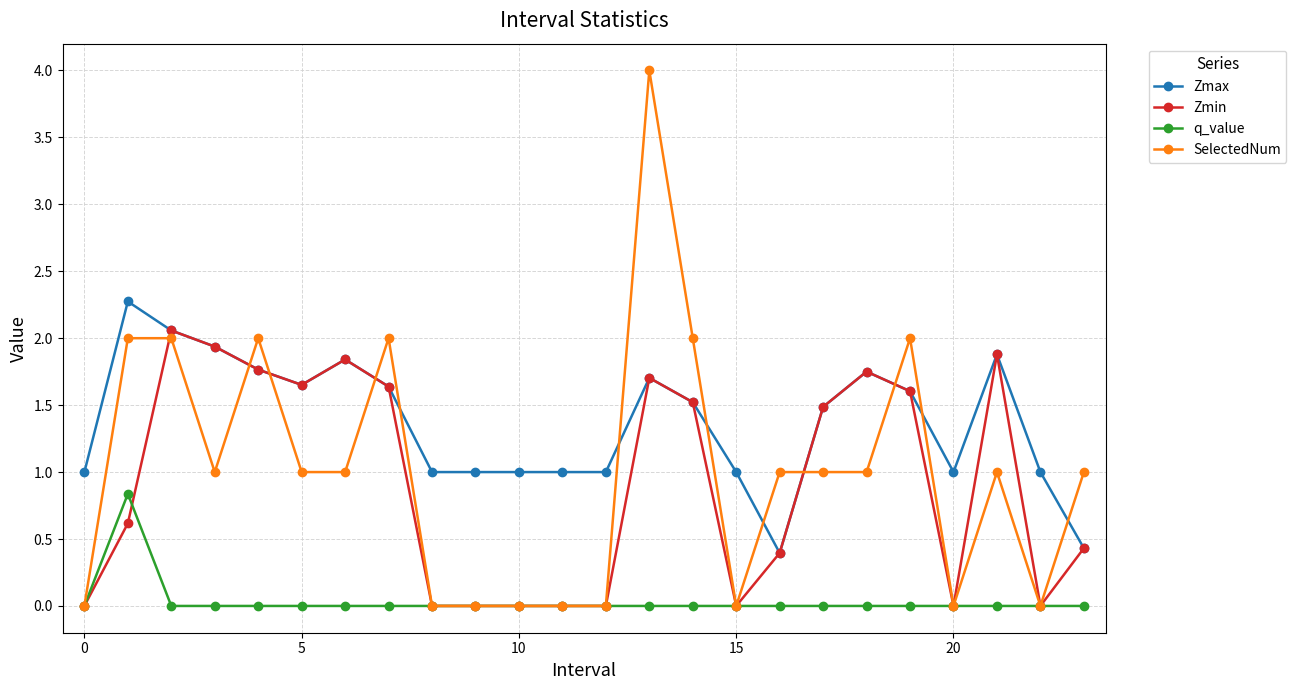

Which series has the largest total across all categories?

Zmax